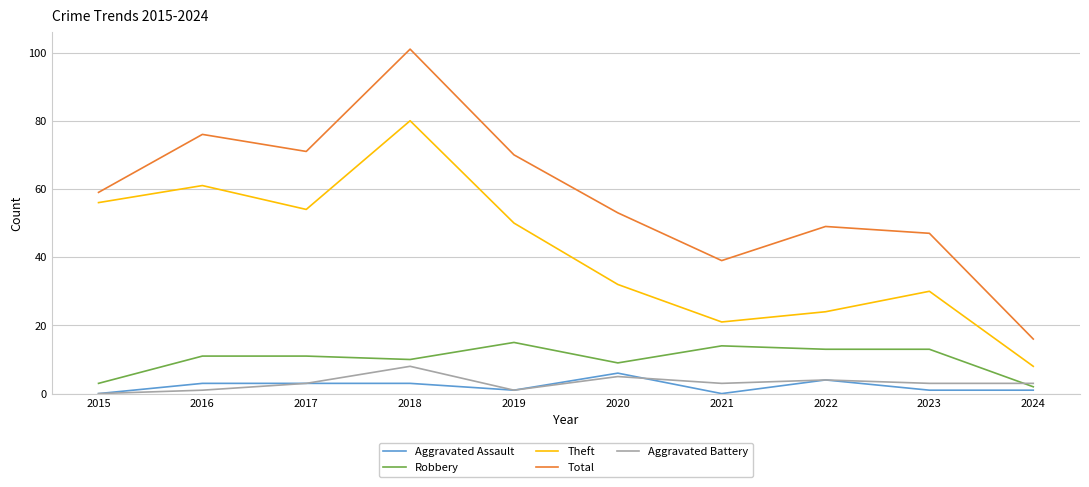

True or false: Theft has a value of 42 at 2022.

False